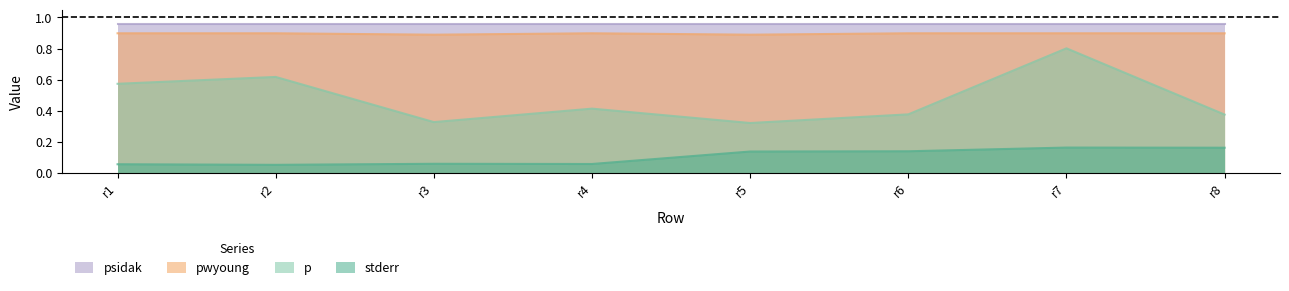

What is the value of the stderr point at the 4th from the left?

0.1